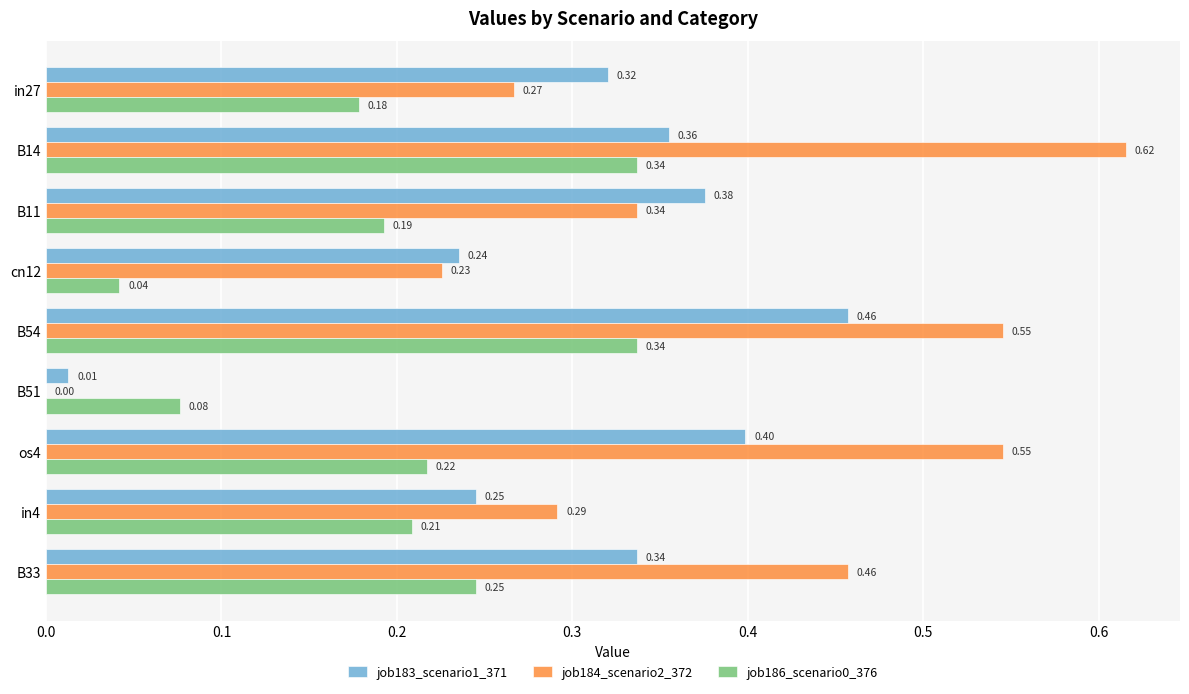

Which series changed the most between B11 and os4?

job184_scenario2_372